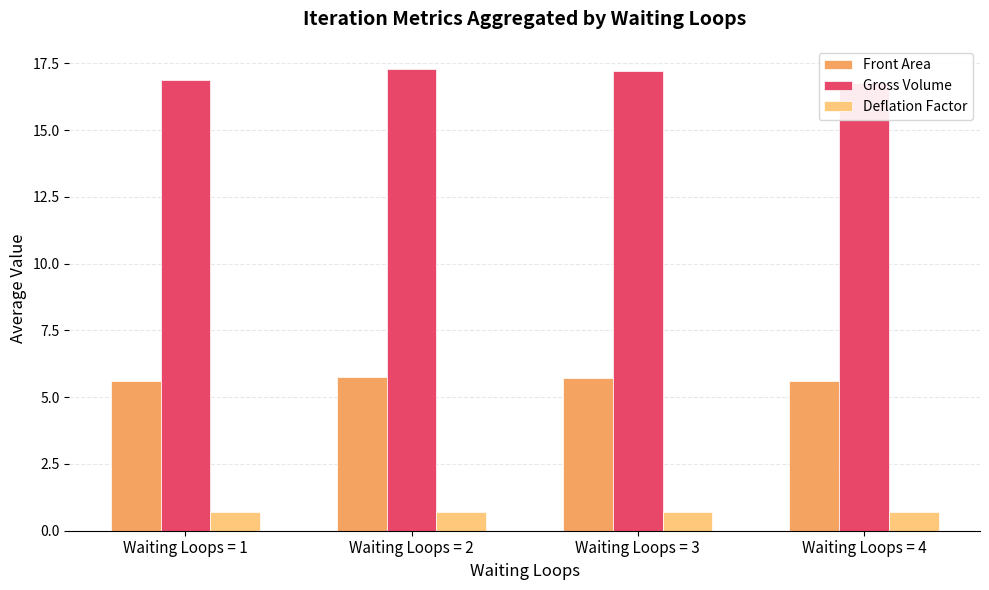

At which category is the sum across all series the highest?

Waiting Loops = 2